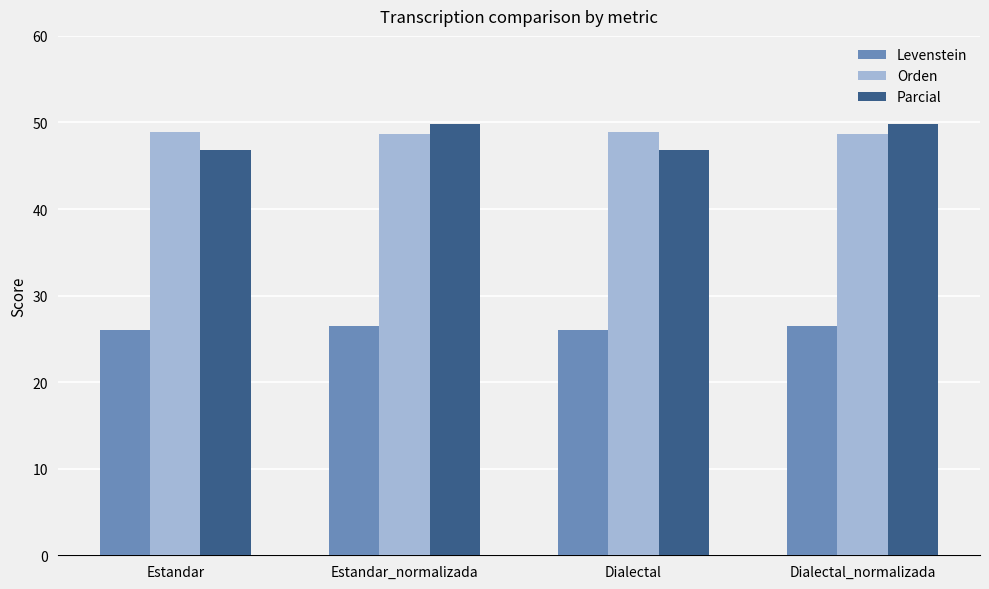

Is the value of Parcial at Dialectal greater than the value of Levenstein at Estandar_normalizada?

Yes